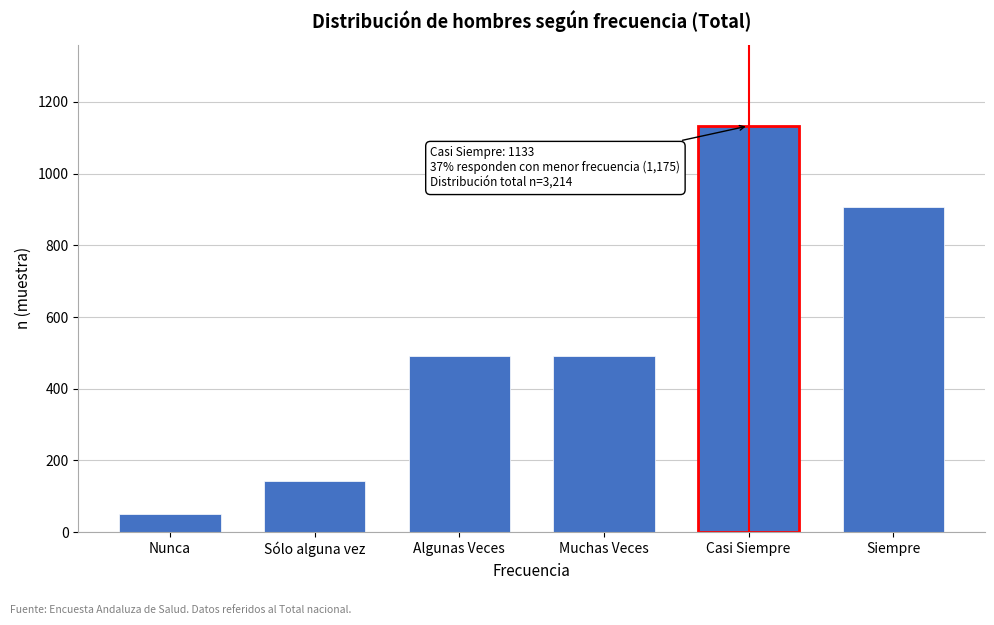

Which label corresponds to the largest value in the chart?

Casi Siempre